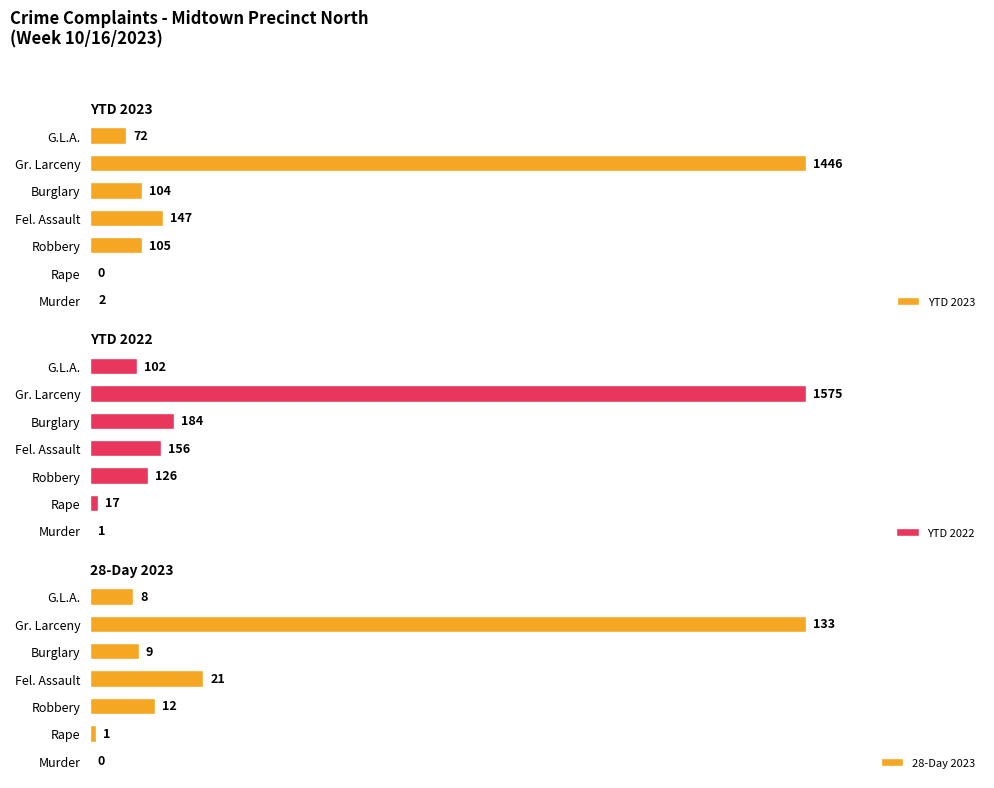

What is the sum of all YTD 2022 values?

2161